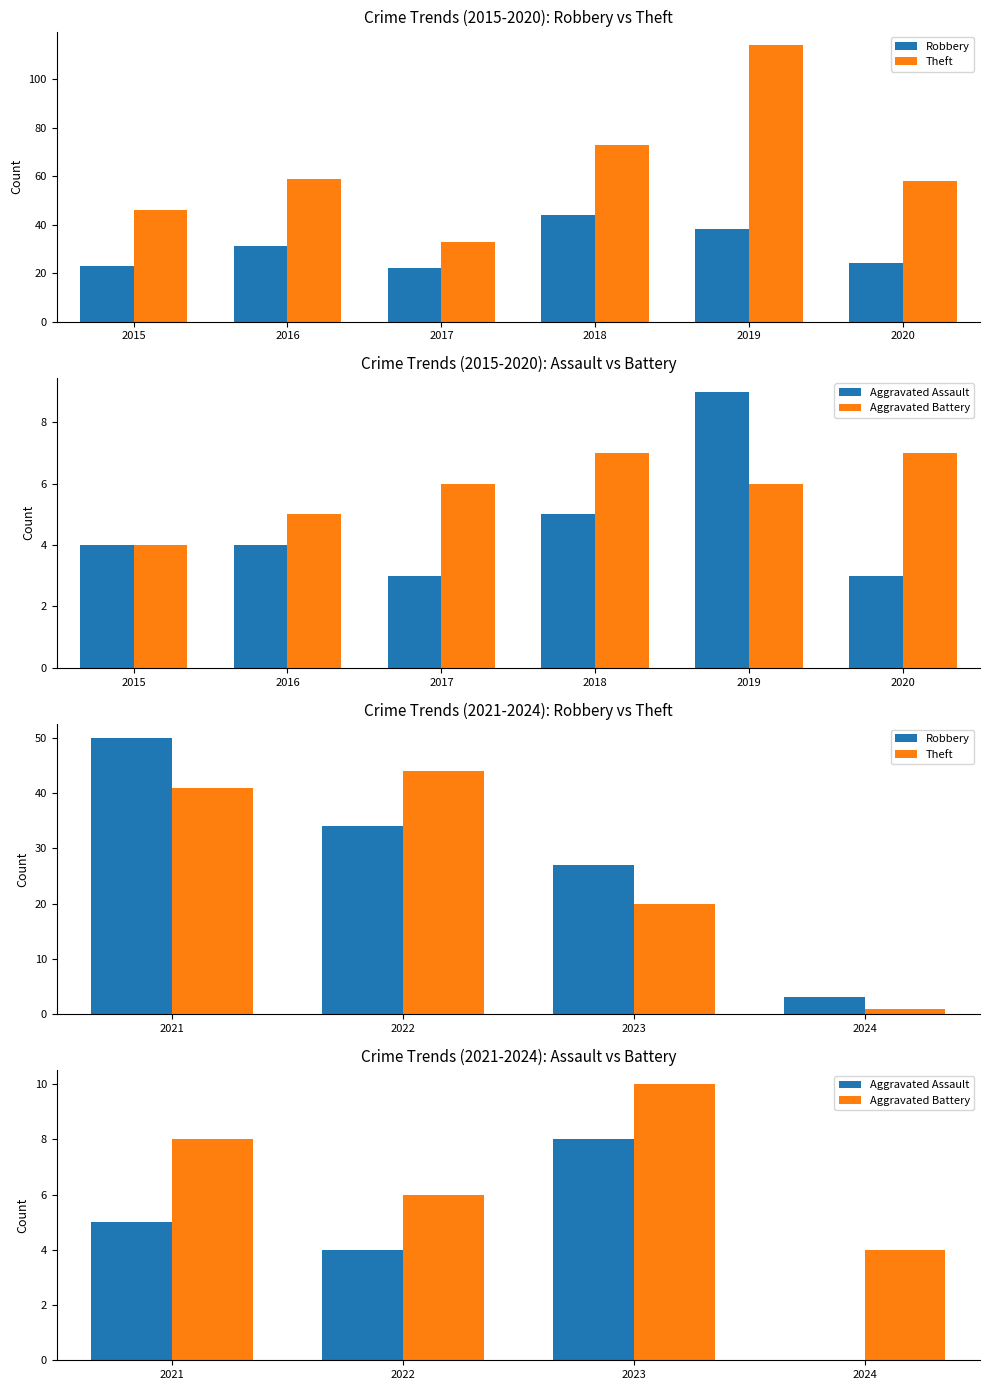

What is the difference between the maximum and second lowest values in the Theft series?

24